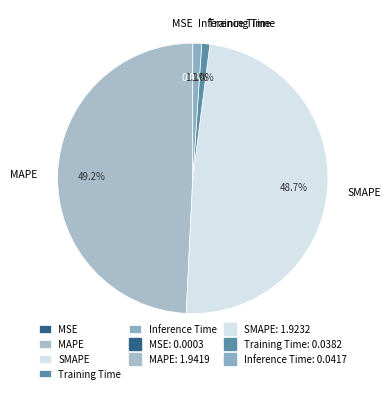

What is the total percentage of MAPE and Inference Time?

50.3%